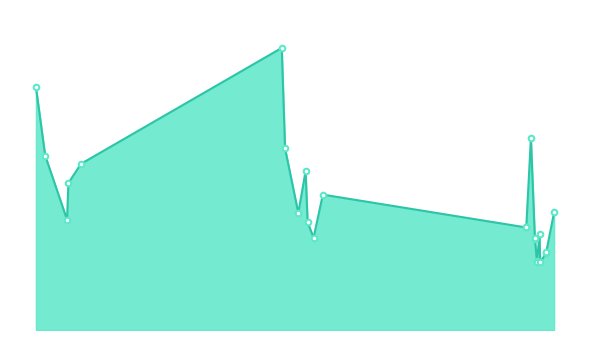

What is the sum of all values?

24932